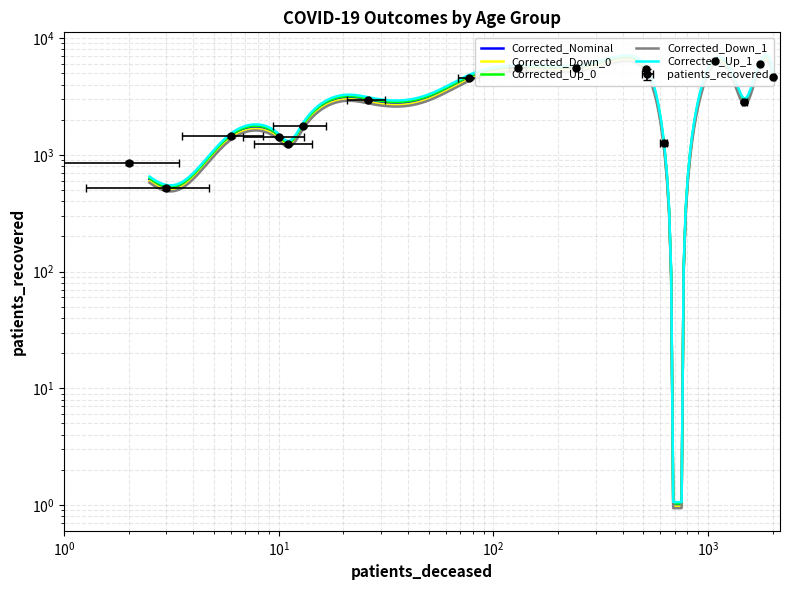

What is the difference between the second highest and second lowest values?

5097